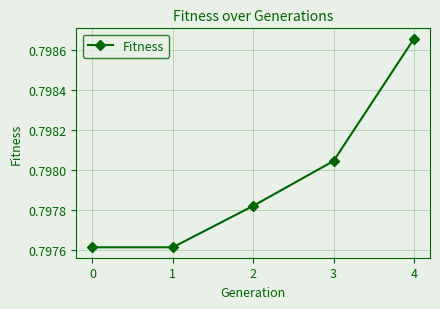

Between 3 and 4, which is larger?

4